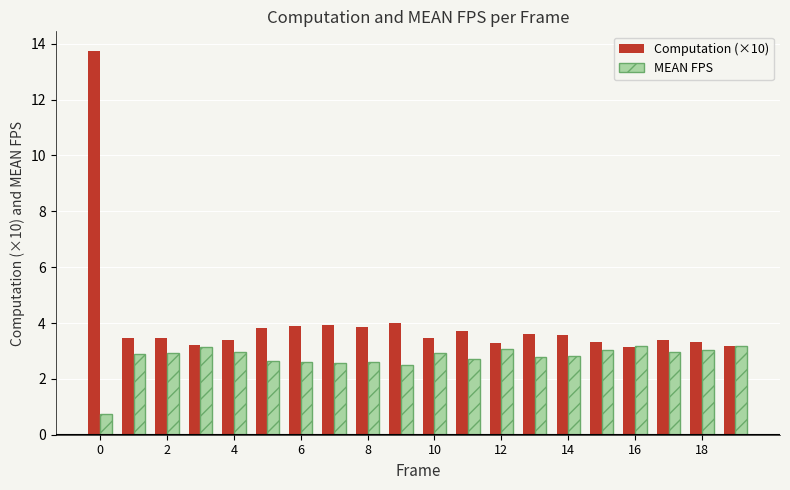

What is the highest value of the Computation (×10) series?

13.8